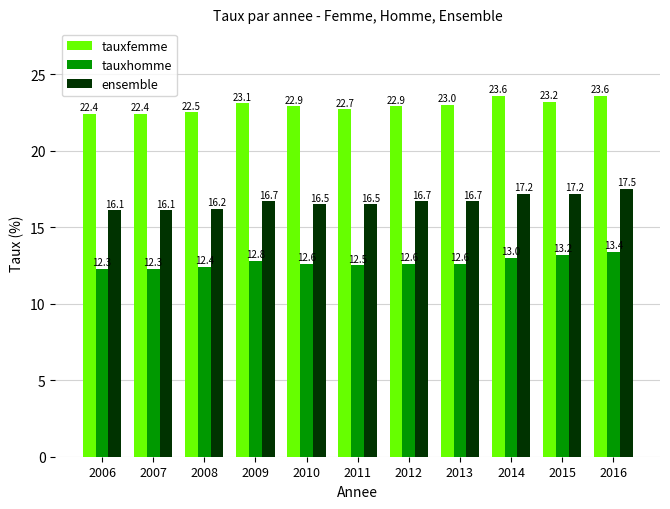

What is the average value of the tauxfemme series?

22.9